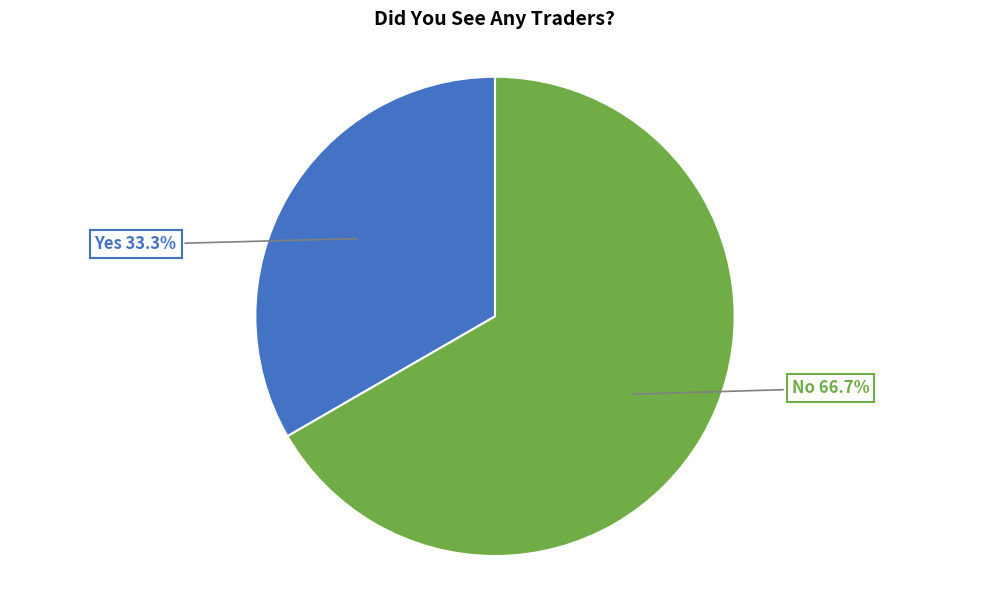

Does any single category account for the majority?

Yes